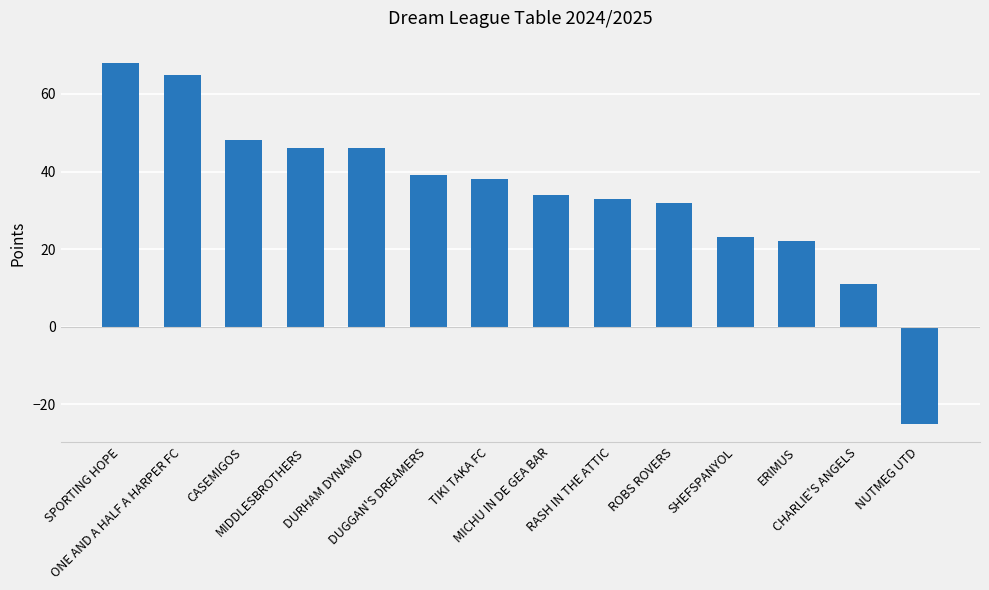

How many series are shown in this chart?

1